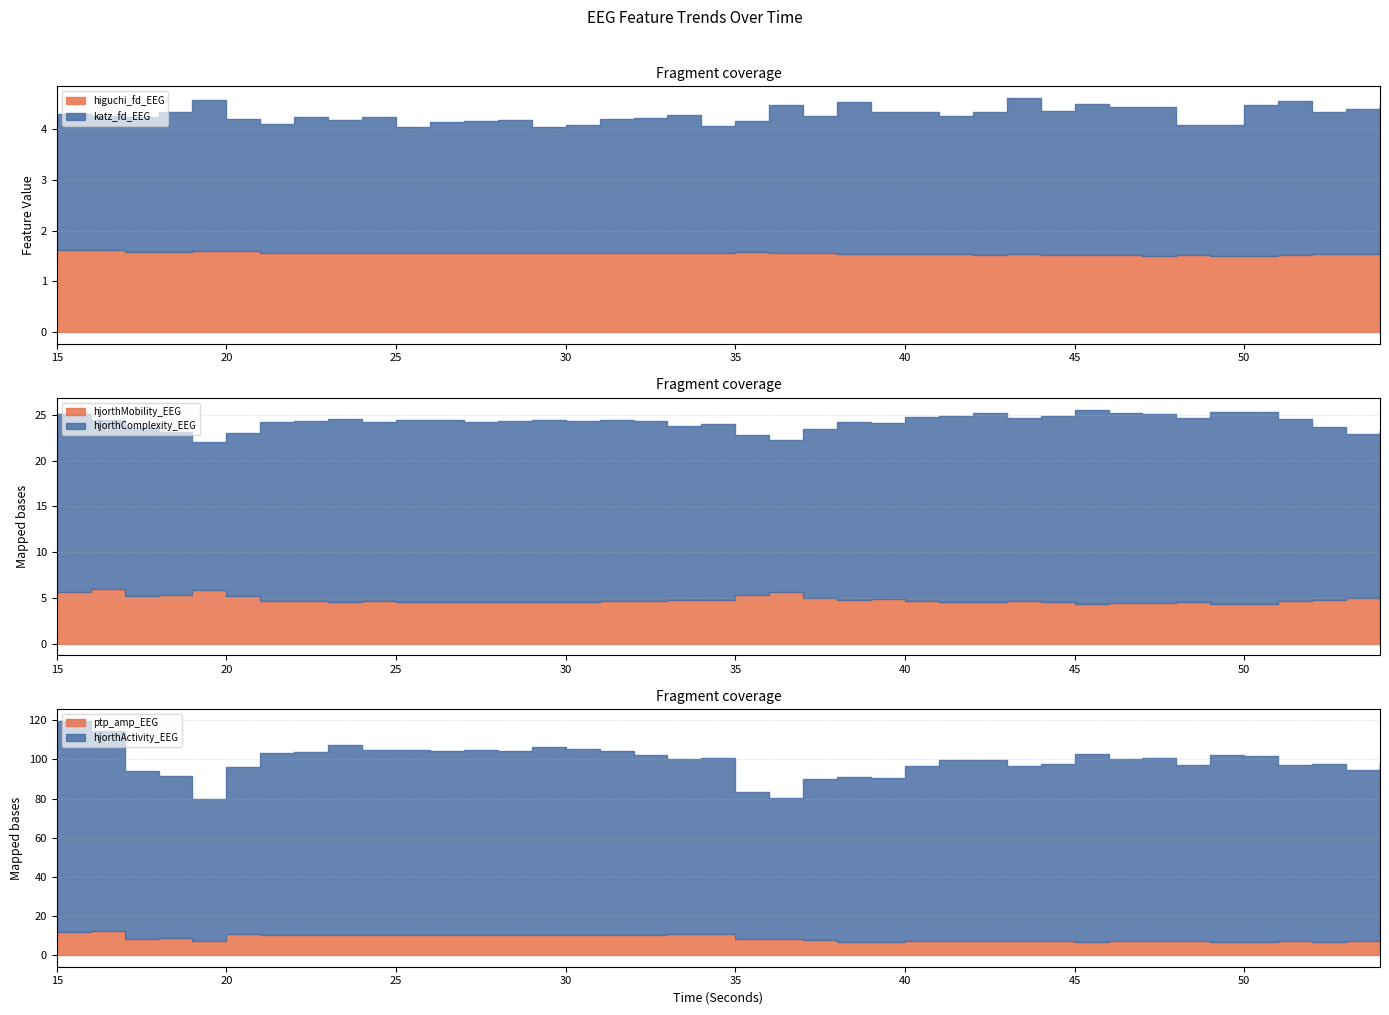

What value does the higuchi_fd_EEG series have at 35?

1.6